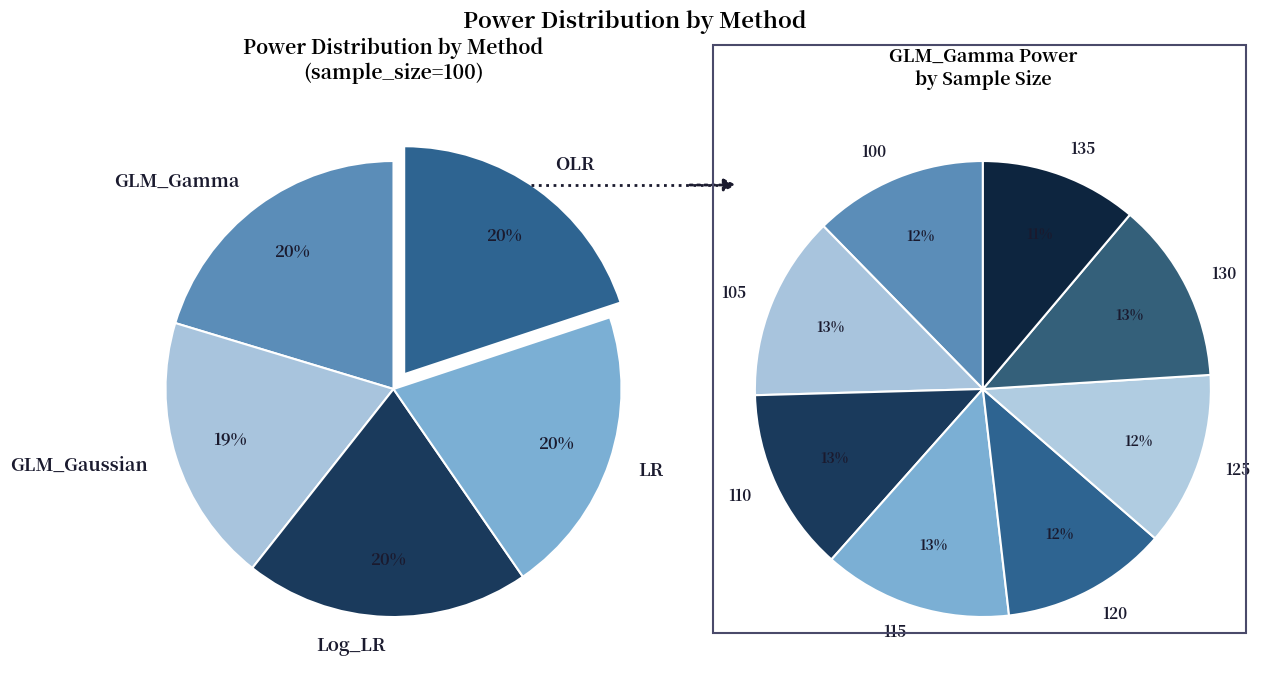

Rank the categories by value from lowest to highest.

GLM_Gaussian, OLR, Log_LR, GLM_Gamma, LR